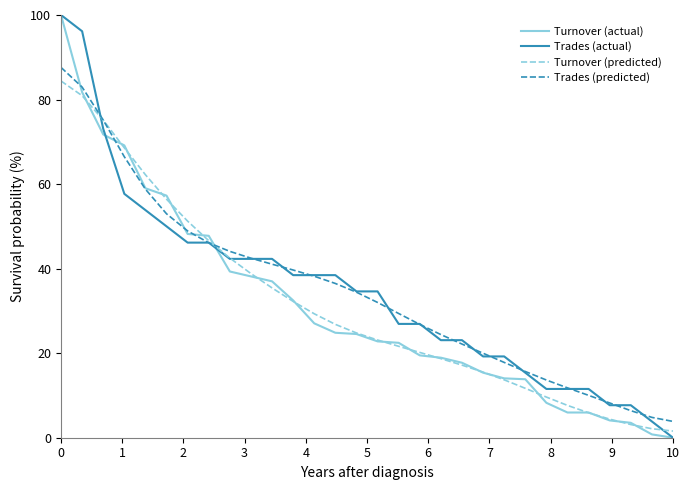

What is the highest value of the Turnover (actual) series?

100.0